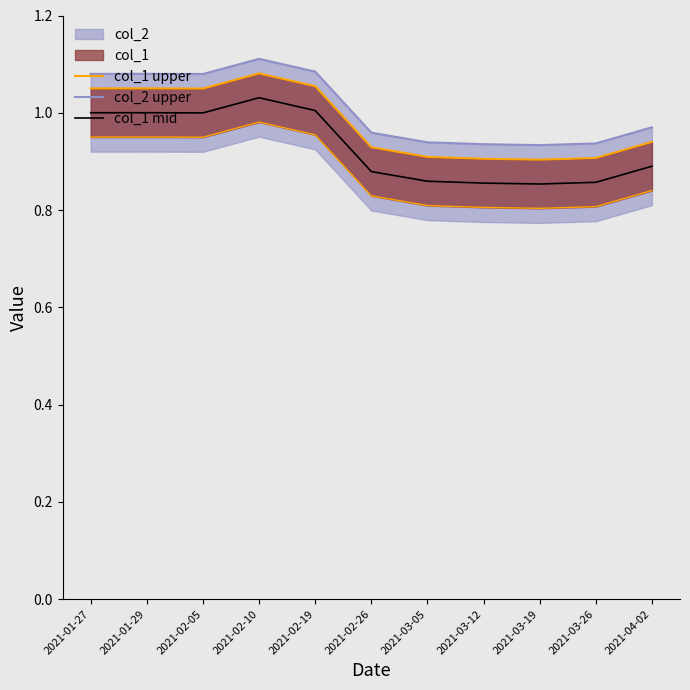

The value of col_1 upper at 2021-03-12 is 0.9. True or false?

True